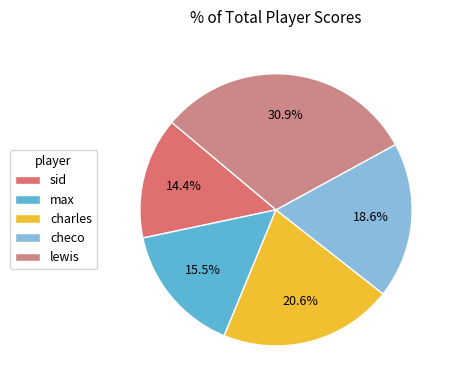

Is there any slice that represents more than half of the pie?

No